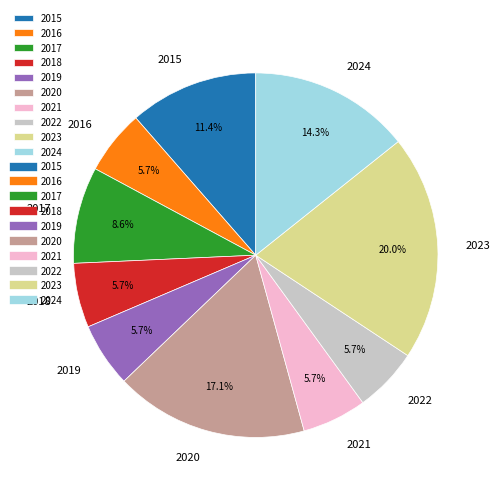

To the nearest percent, what is the difference between the 2018 and 2024 slice percentages?

9%